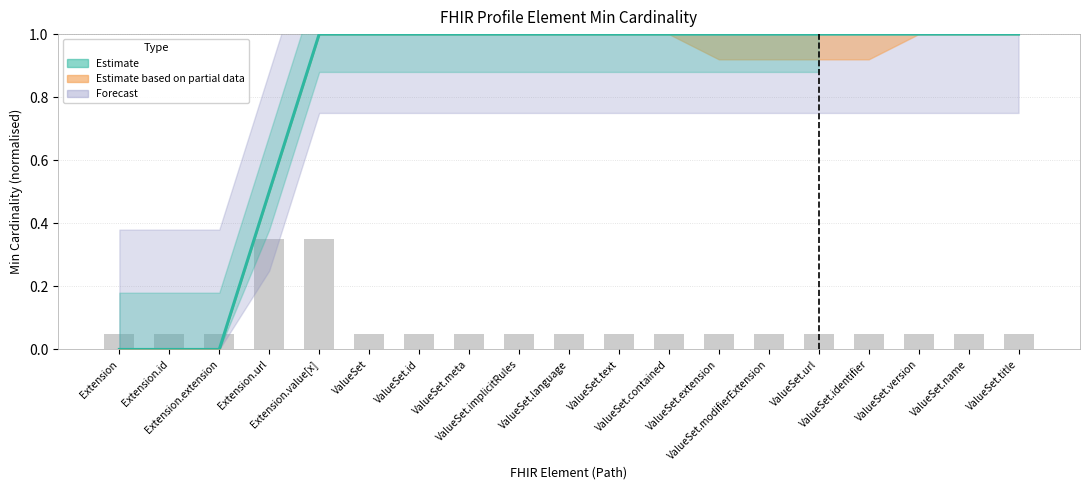

What is the label of the 3rd bar from the right?

ValueSet.version